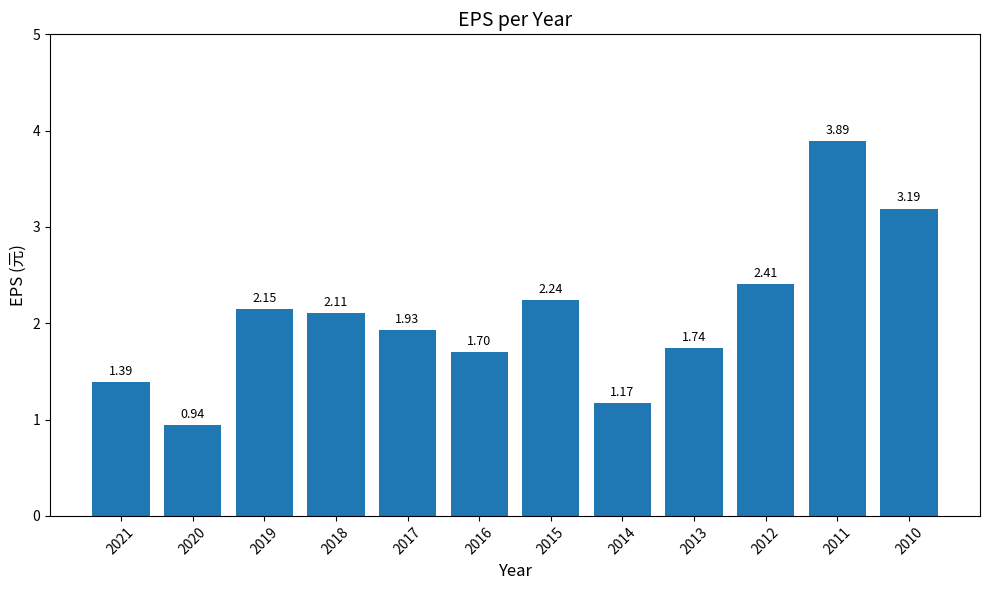

What is the difference between the values at 2017 and 2020?

1.0